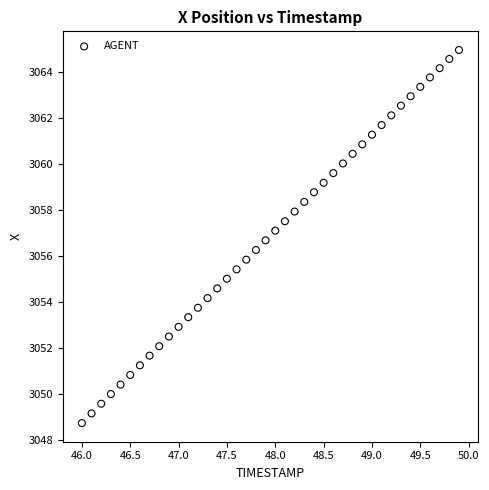

What is the range of X values (max minus min)?

3.9